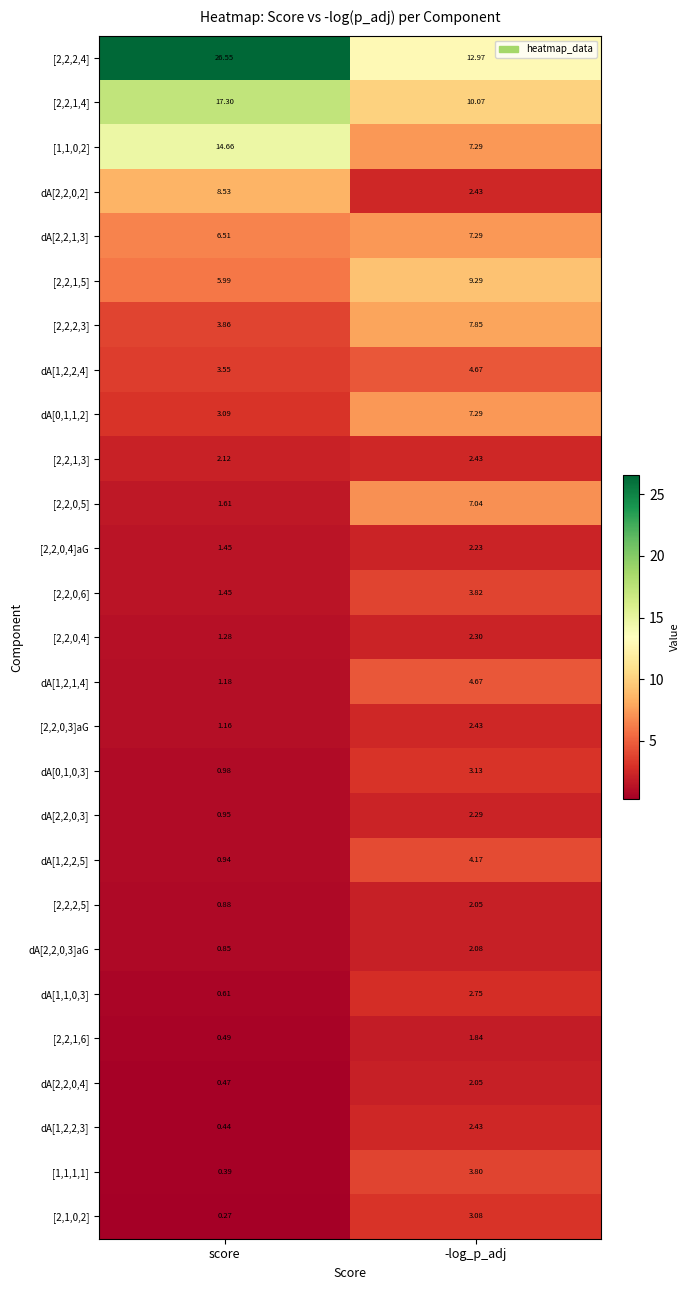

List the labels in order of [2,2,2,3] value, smallest first.

score, -log_p_adj